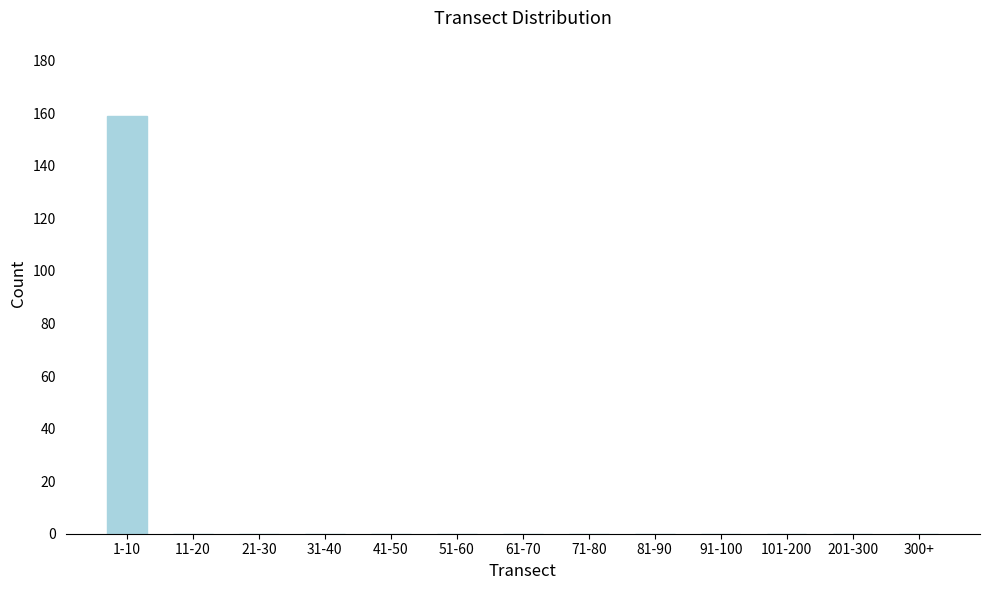

Reading right to left, what are all the values shown in this chart?

300+=0	201-300=0	101-200=0	91-100=0	81-90=0	71-80=0	61-70=0	51-60=0	41-50=0	31-40=0	21-30=0	11-20=0	1-10=159